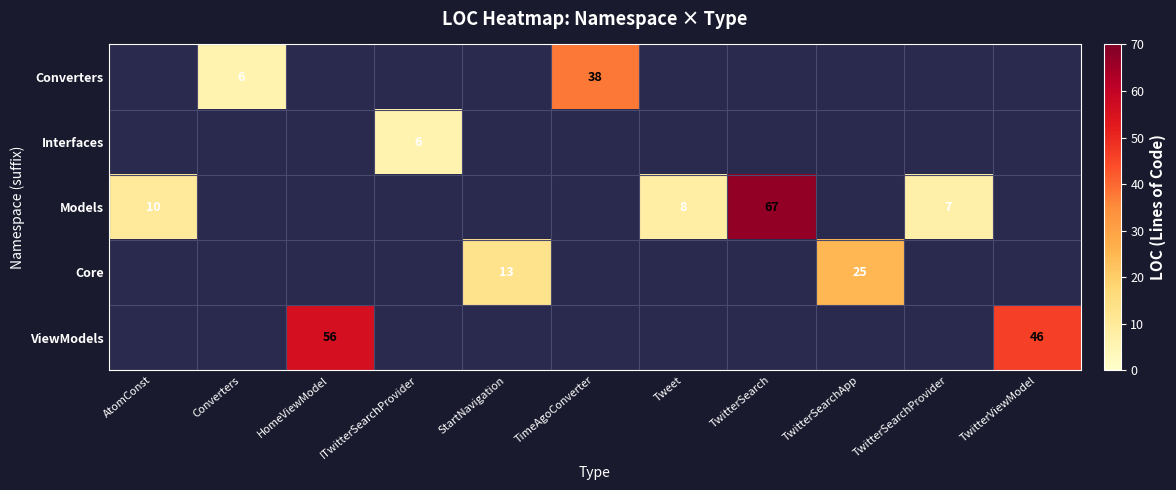

The Converters series shows 6 at Converters. True or false?

True